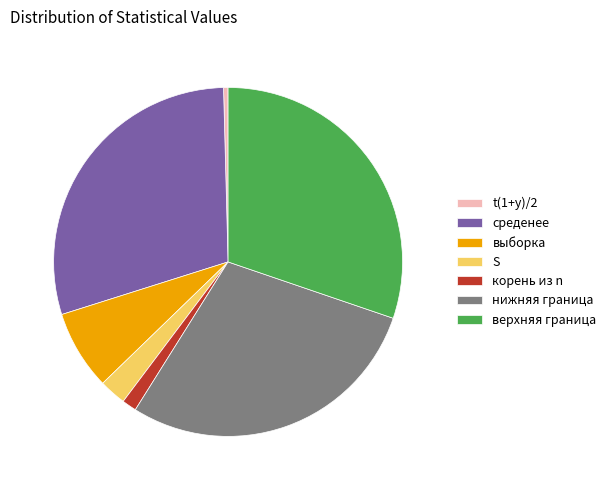

Which category has the biggest portion of the pie?

верхняя граница